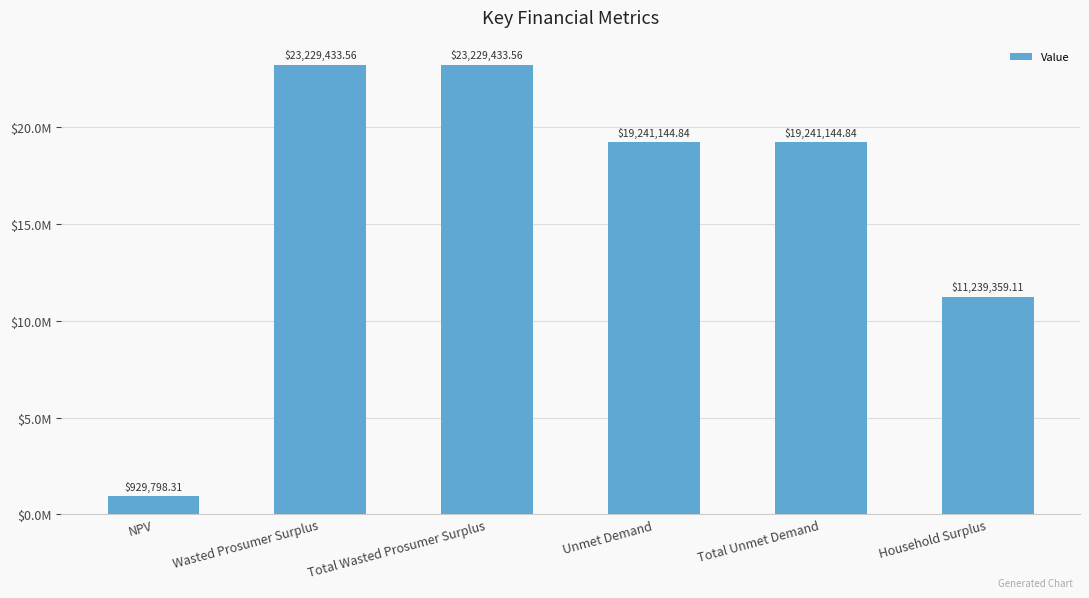

What is the difference between the maximum and minimum values?

22299635.3